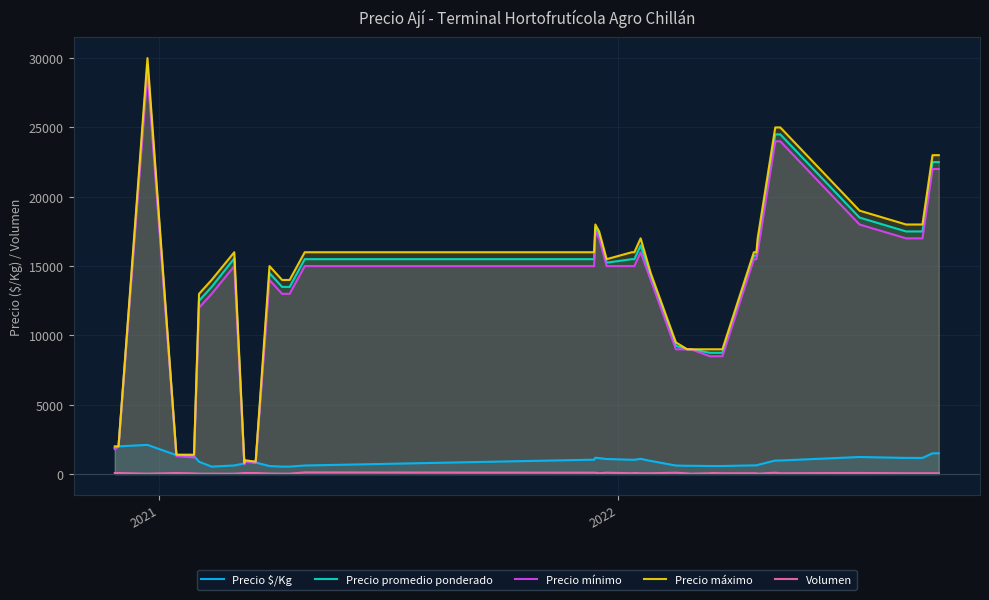

In Precio $/Kg, how many points are higher than both neighbors (excluding endpoints)?

5